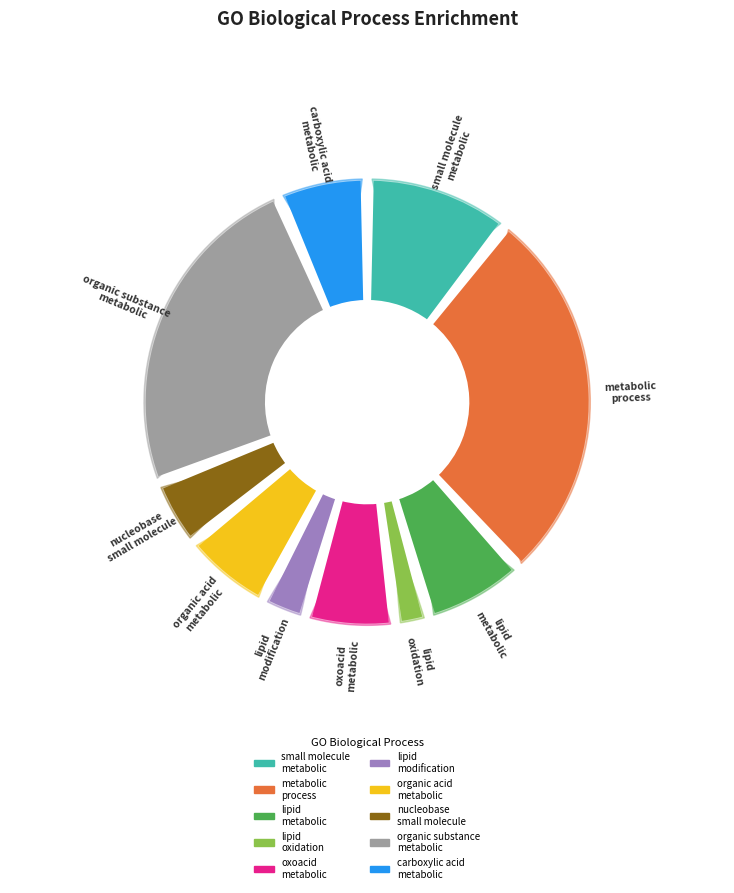

Between carboxylic acid metabolic process and lipid modification, which is larger?

carboxylic acid metabolic process